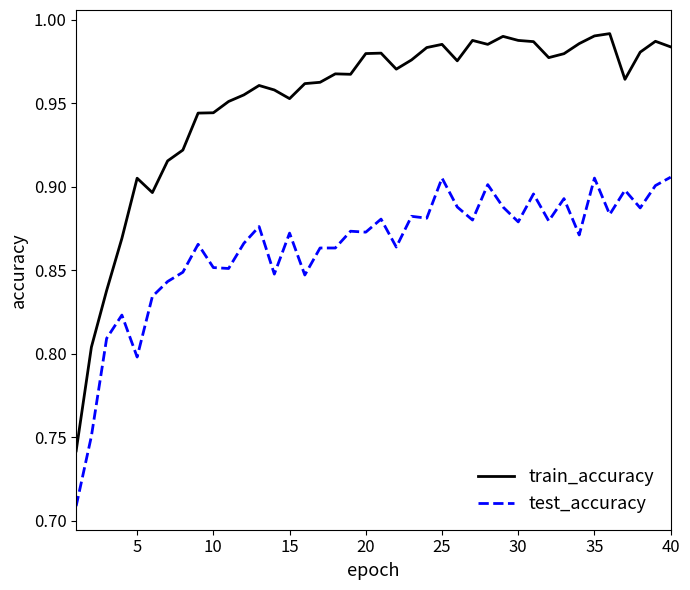

Which series has the largest total across all categories?

train_accuracy